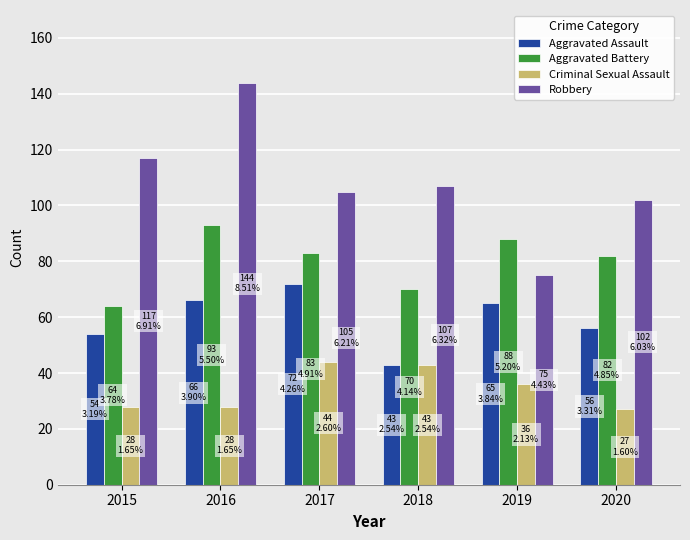

What is the average value of the Aggravated Battery series?

80